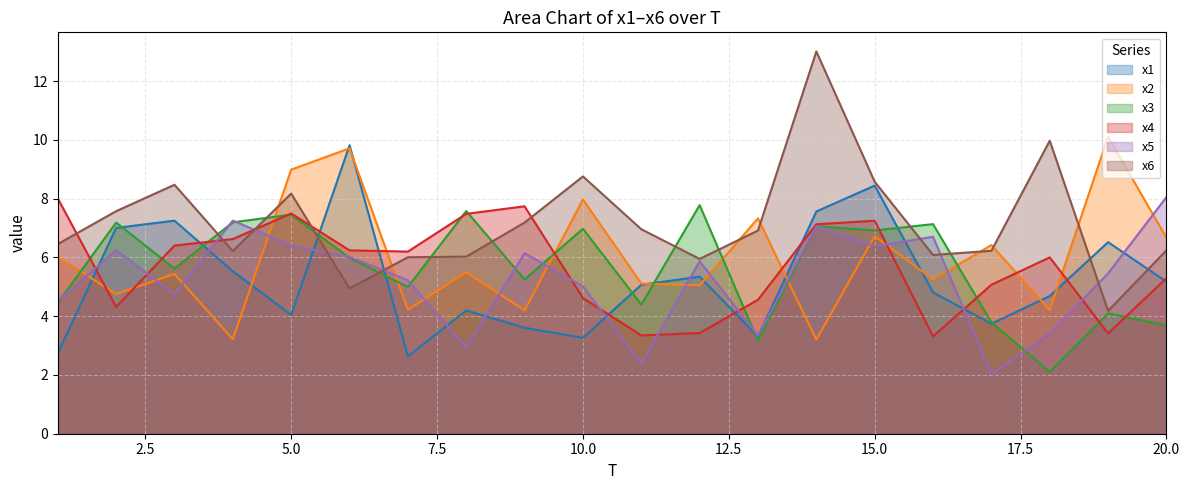

Where is the first local maximum for x5?

2